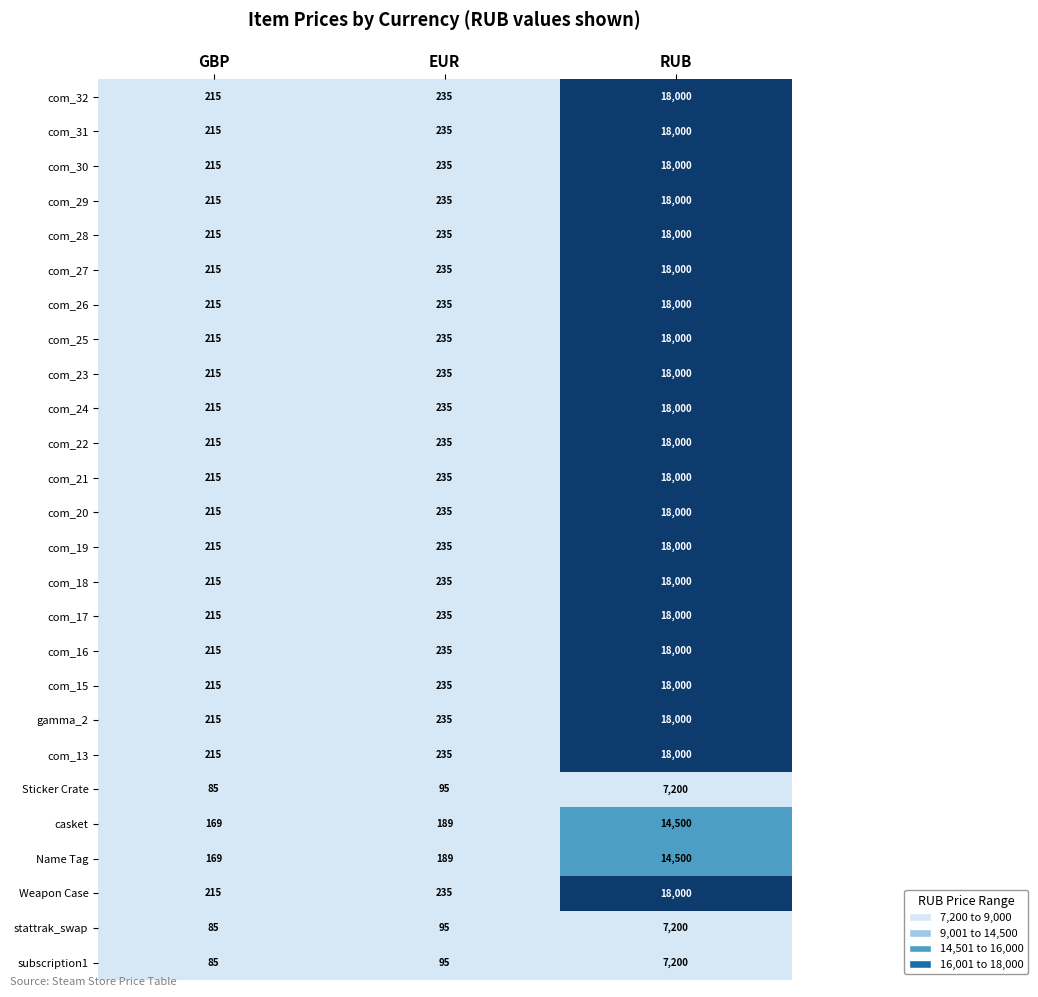

What is the sum of all com_20 values?

18450